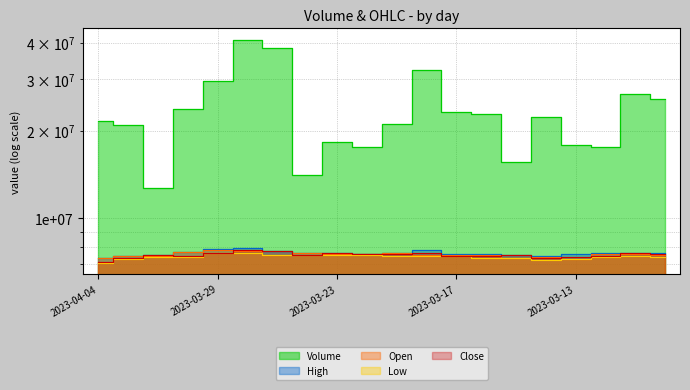

How many values in the Low series are below 7420000?

10